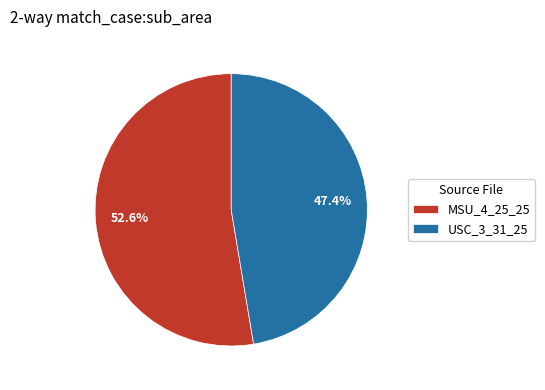

How much of the chart is everything except USC_3_31_25?

52.6%